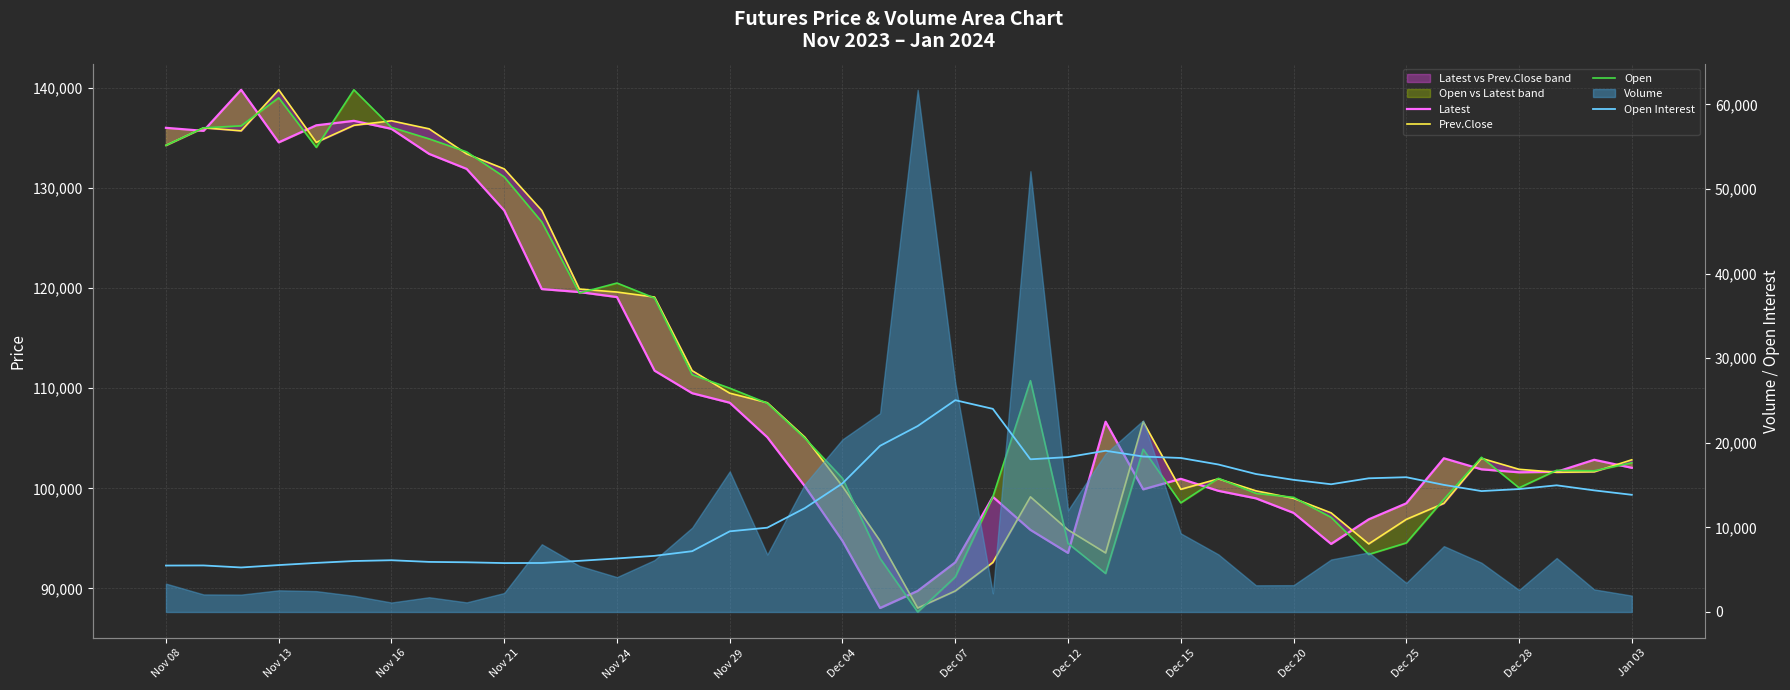

What is the spread (max minus min) of values at 16?

98585